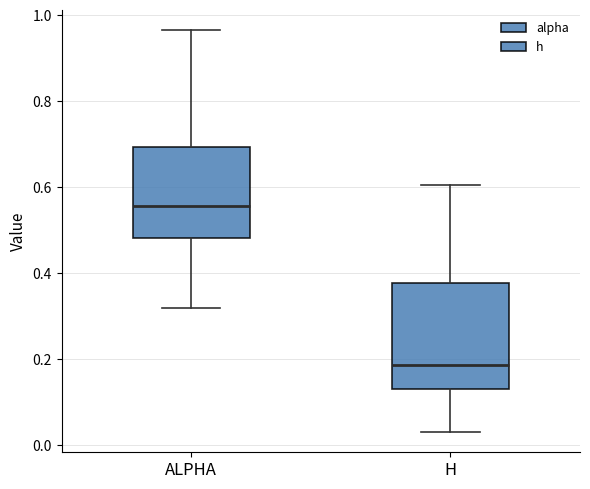

Reading left to right, transcribe this box plot: for each box, give where its median line is, the range the box spans, and where its two whiskers end, as read against the y-axis. The values are not printed on the chart, so give them approximately, as read against the axis.

ALPHA: median 0.56, box 0.48 to 0.70, whiskers 0.32 to 0.96
H: median 0.18, box 0.14 to 0.38, whiskers 0.04 to 0.60